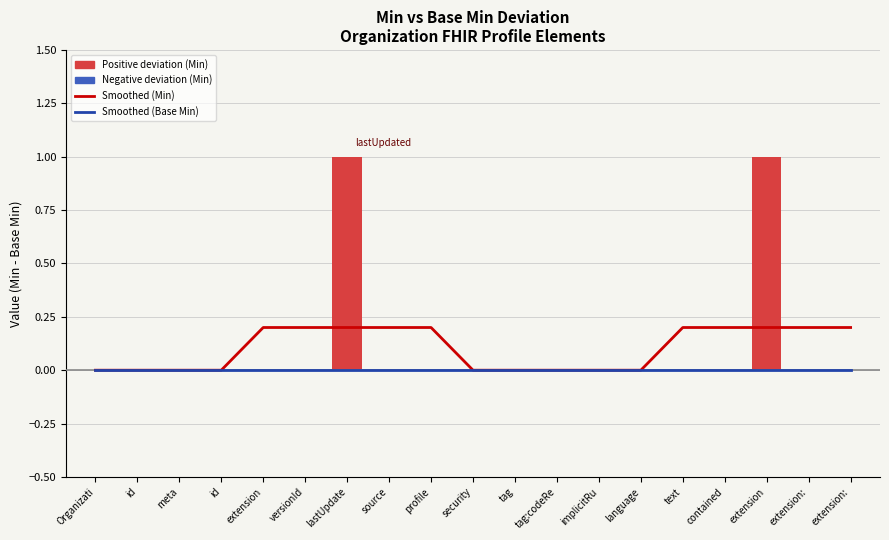

What is the total value across all series at contained?

0.2